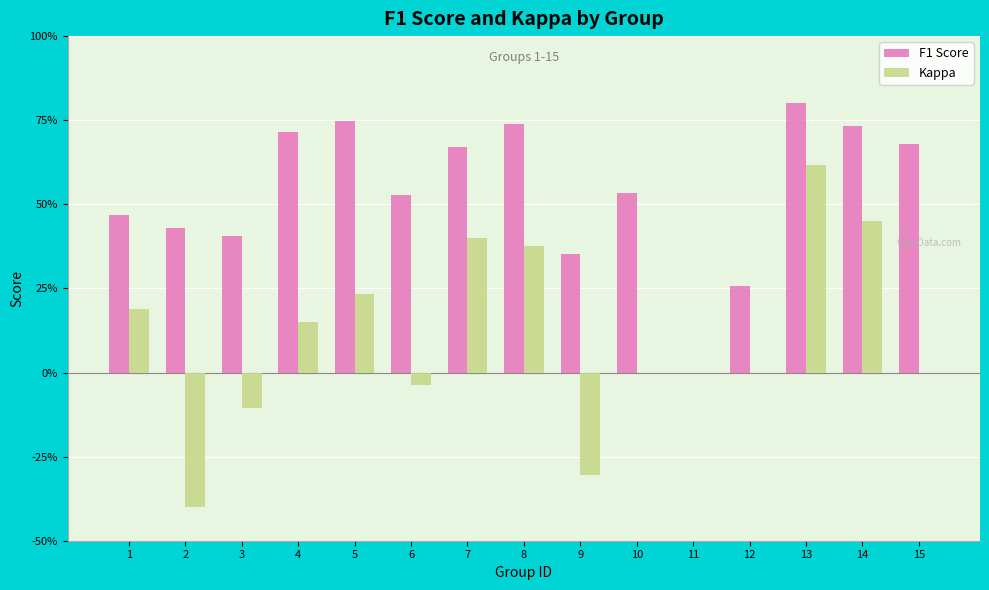

Are the bars horizontal?

No